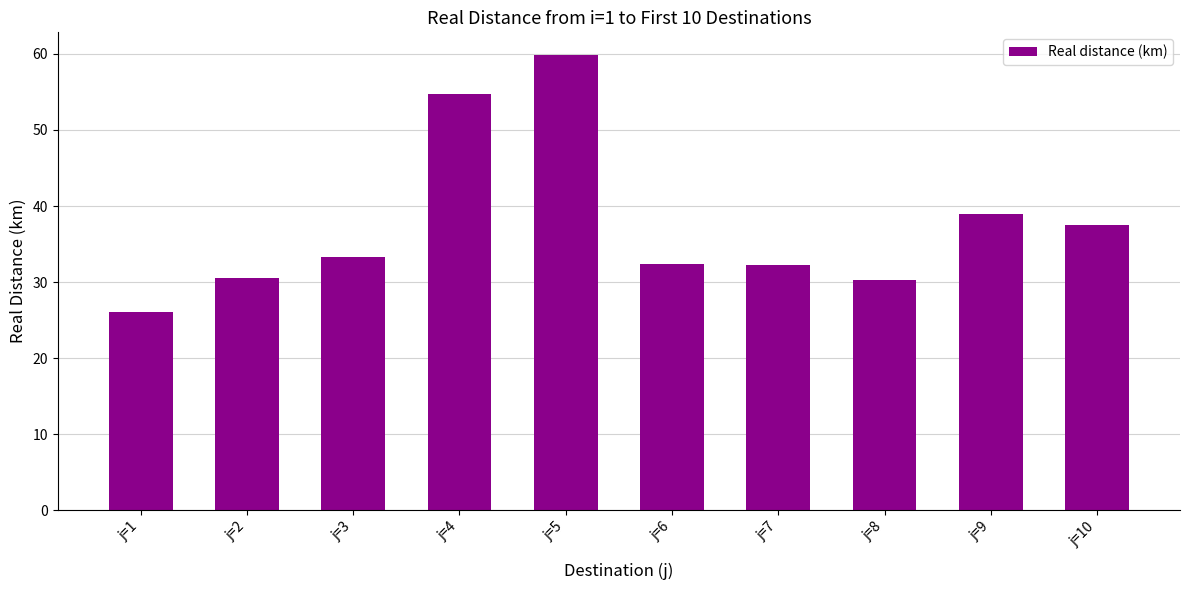

Where is the data nearest to the value 42?

j=9